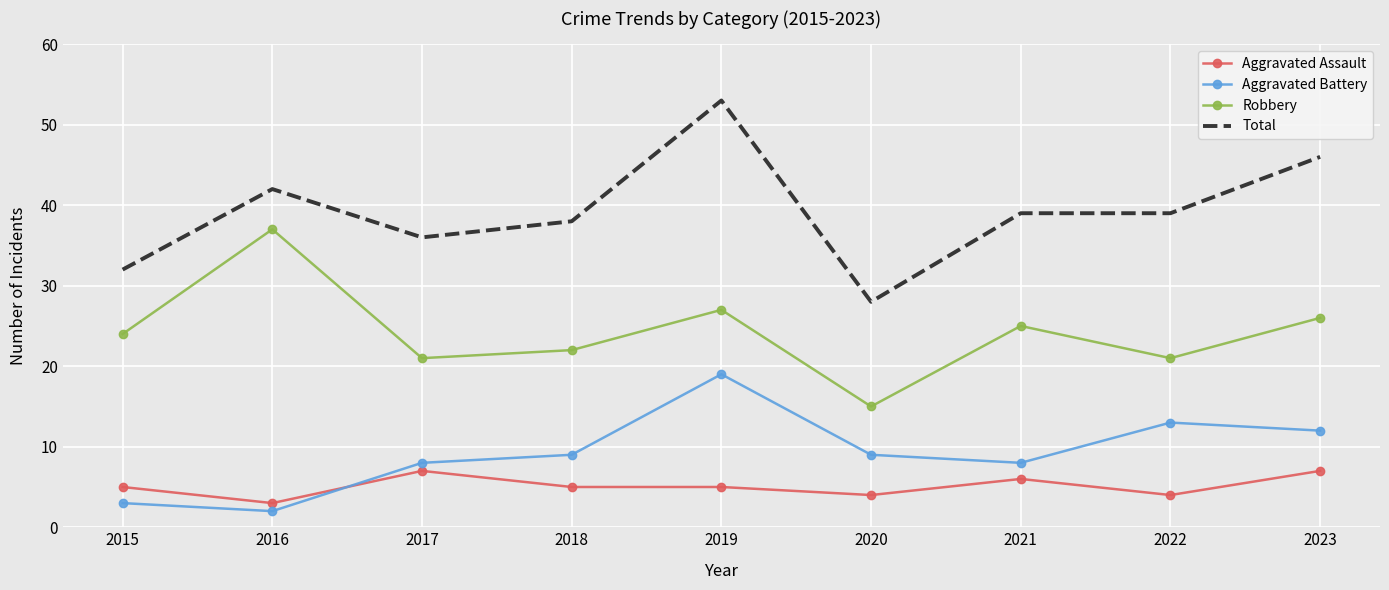

What is the maximum value shown in the chart?

53